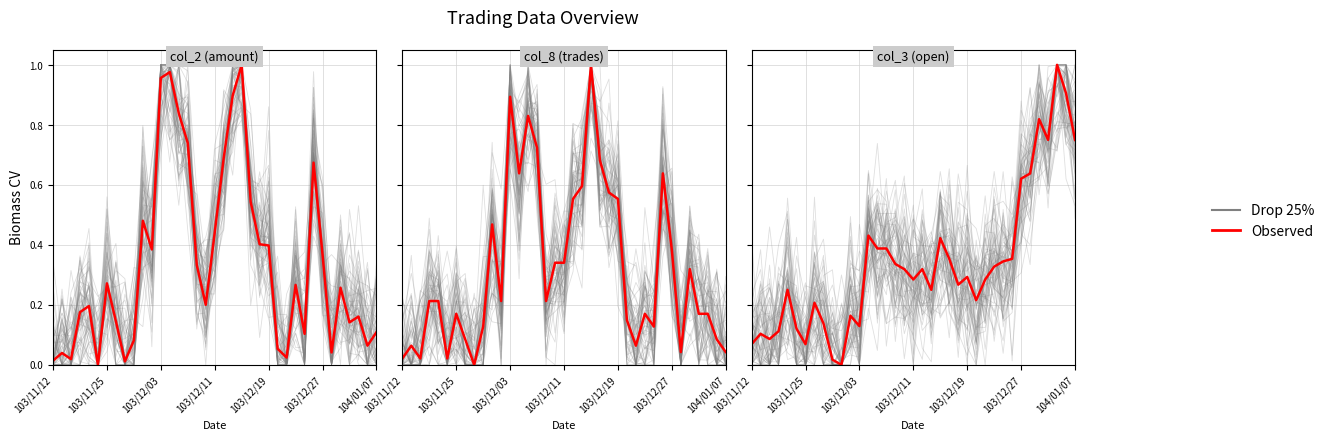

What is the difference between the second highest and minimum values?

1.0